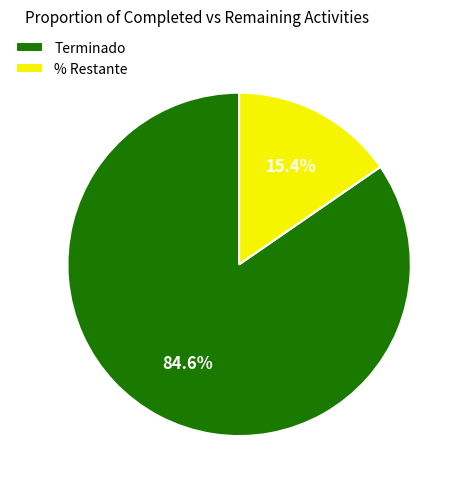

Which has a higher value, Terminado or % Restante?

Terminado